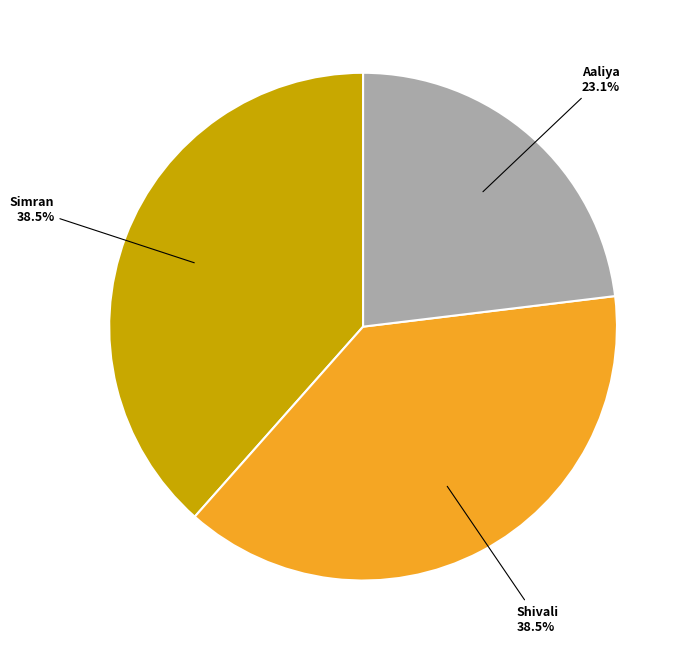

Is there a majority slice in this chart?

No